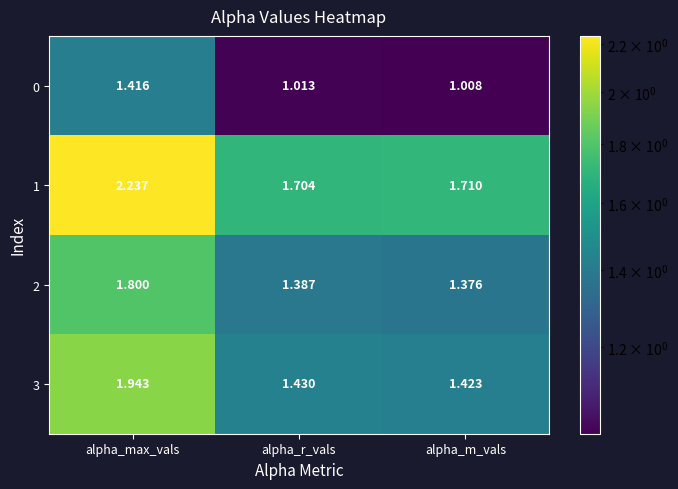

At which label is 0 closest to 1?

alpha_m_vals